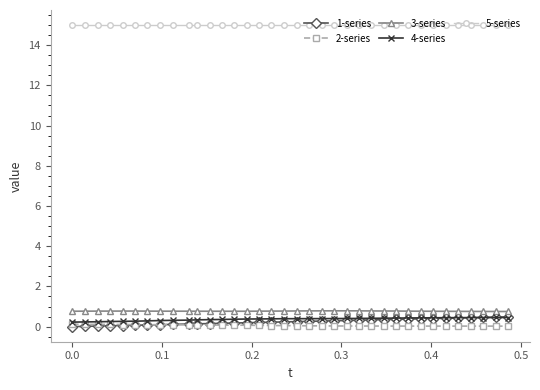

True or false: 2-series and 5-series cross at least once.

False